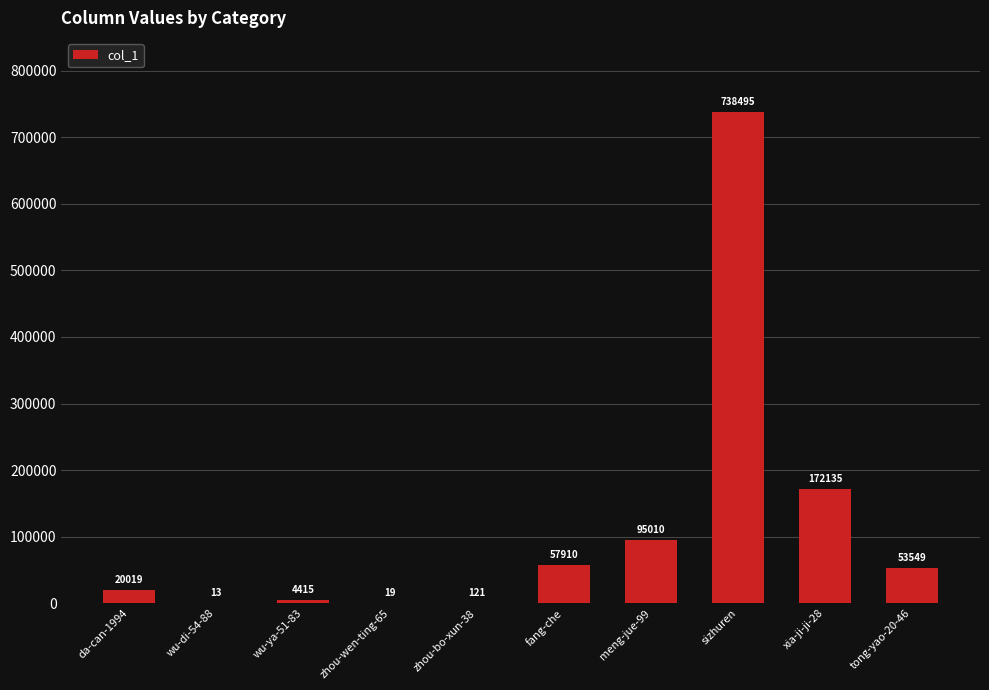

How many data points does each series have?

10